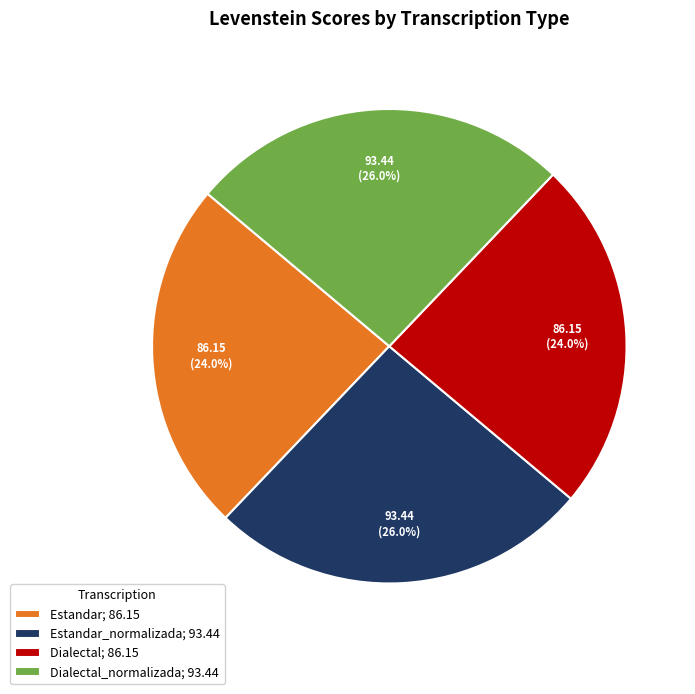

Does any single category account for the majority?

No